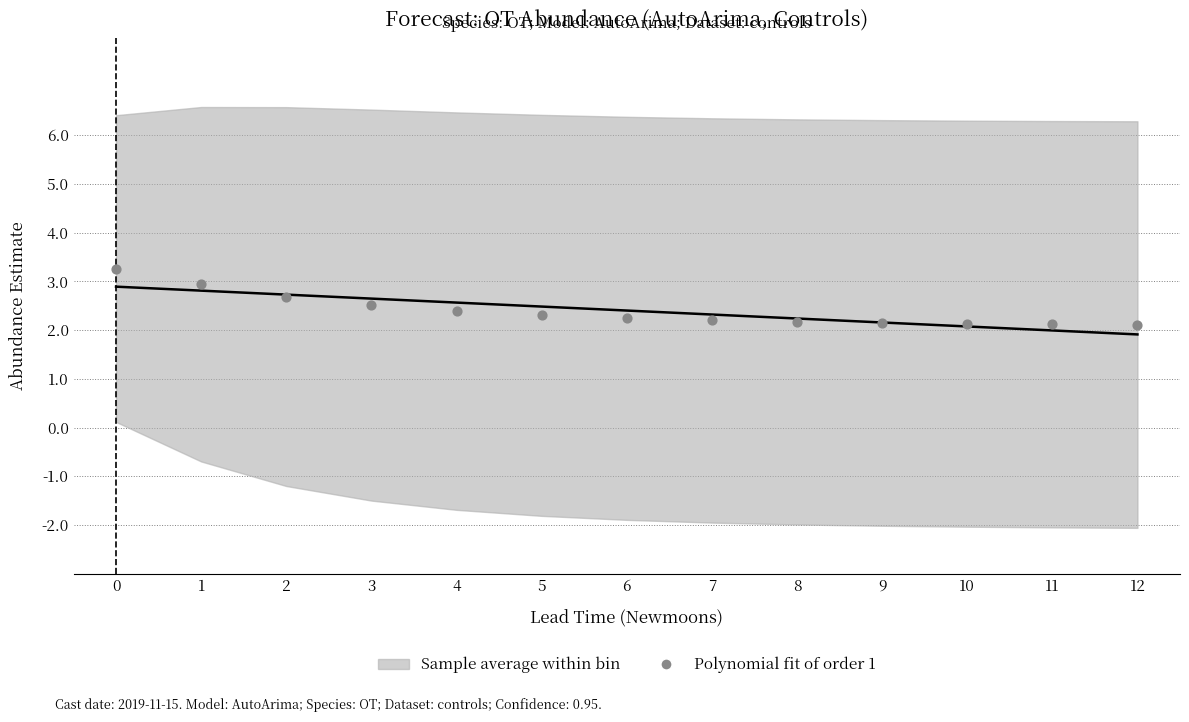

What is the range of Y values (max minus min)?

1.1